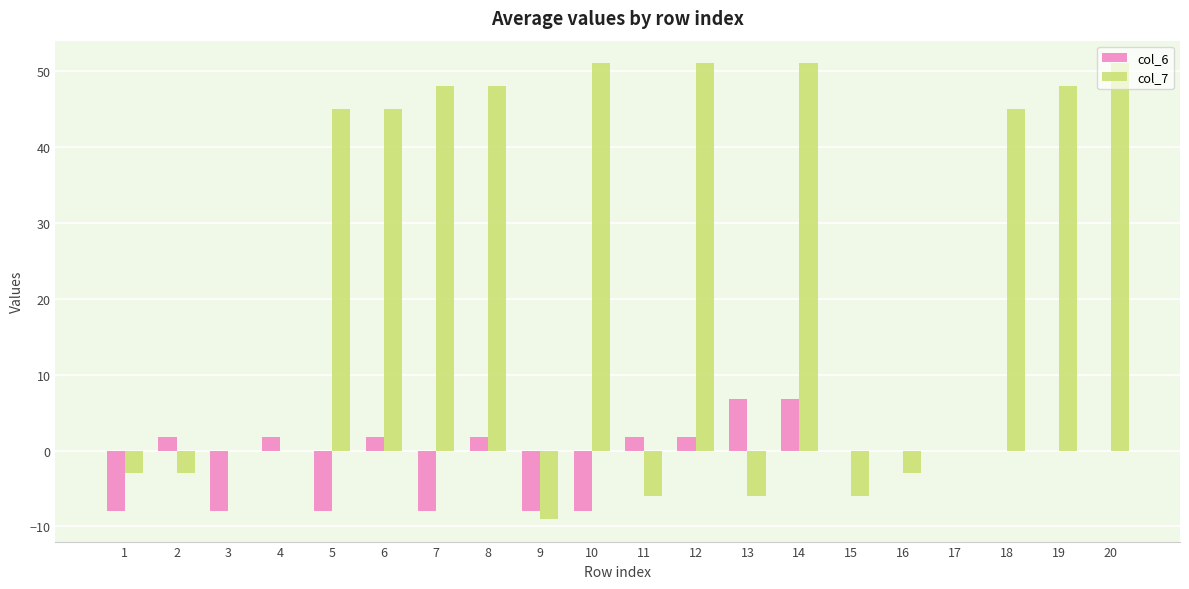

Is it true that col_6 equals -8.0 at 5?

True